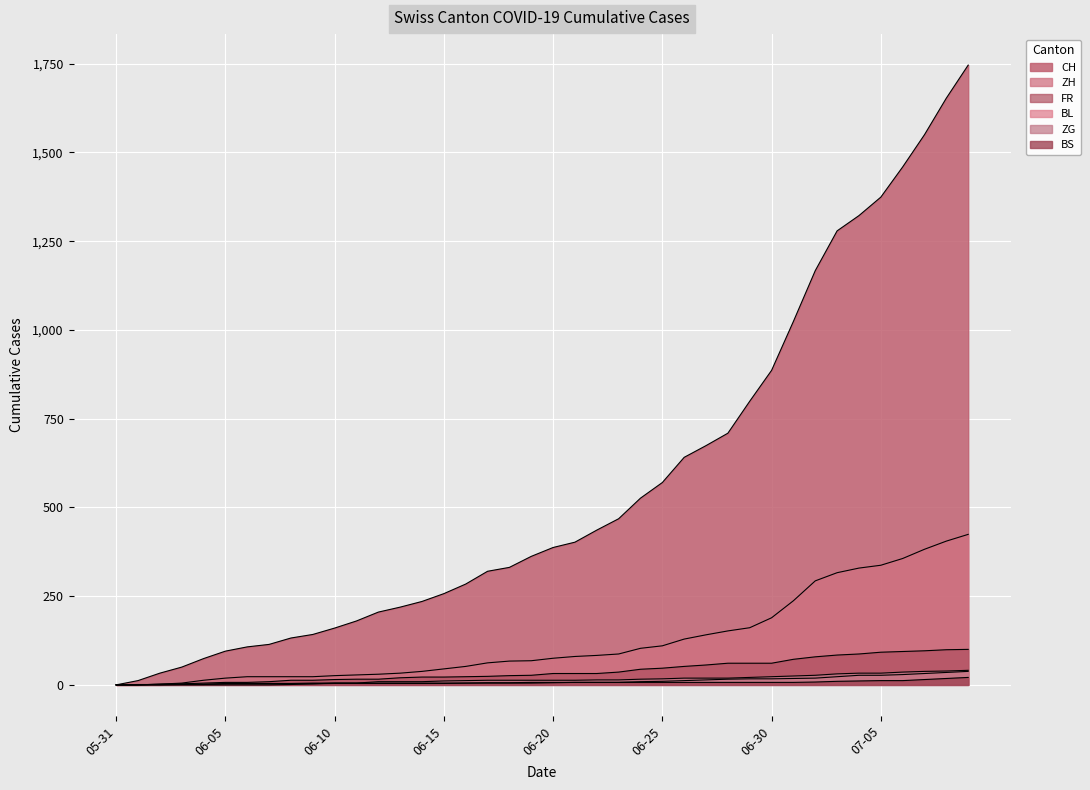

Reading left to right, transcribe all the data shown in this chart.

CH: 0	12	33	50	74	95	107	114	132	142	160	180	205	219	235	257	284	320	331	362	387	402	436	468	526	570	641	674	709	799	886	1024	1167	1279	1322	1374	1459	1550	1653	1746
ZH: 0	0	2	5	13	19	23	23	23	23	26	28	30	33	38	45	52	62	67	68	75	80	83	87	103	110	129	141	152	161	189	237	293	316	329	337	356	382	405	424
FR: 0	0	2	3	5	7	7	9	13	13	15	16	16	20	22	22	23	24	26	27	32	32	32	36	44	47	52	56	61	61	61	72	79	84	87	92	94	96	99	100
BL: 0	1	1	2	2	3	3	3	3	3	4	4	4	4	4	4	5	5	5	5	6	7	7	7	9	10	12	14	16	17	17	18	19	23	27	27	29	32	35	38
ZG: 0	0	0	0	0	0	0	0	1	3	5	5	9	9	9	11	12	13	13	13	13	13	14	14	16	17	19	19	19	21	23	25	27	31	33	33	36	38	39	41
BS: 0	0	0	1	1	4	4	4	4	5	5	5	5	5	5	5	5	6	6	7	7	7	7	7	7	7	7	7	7	7	7	7	8	10	11	12	12	15	18	21